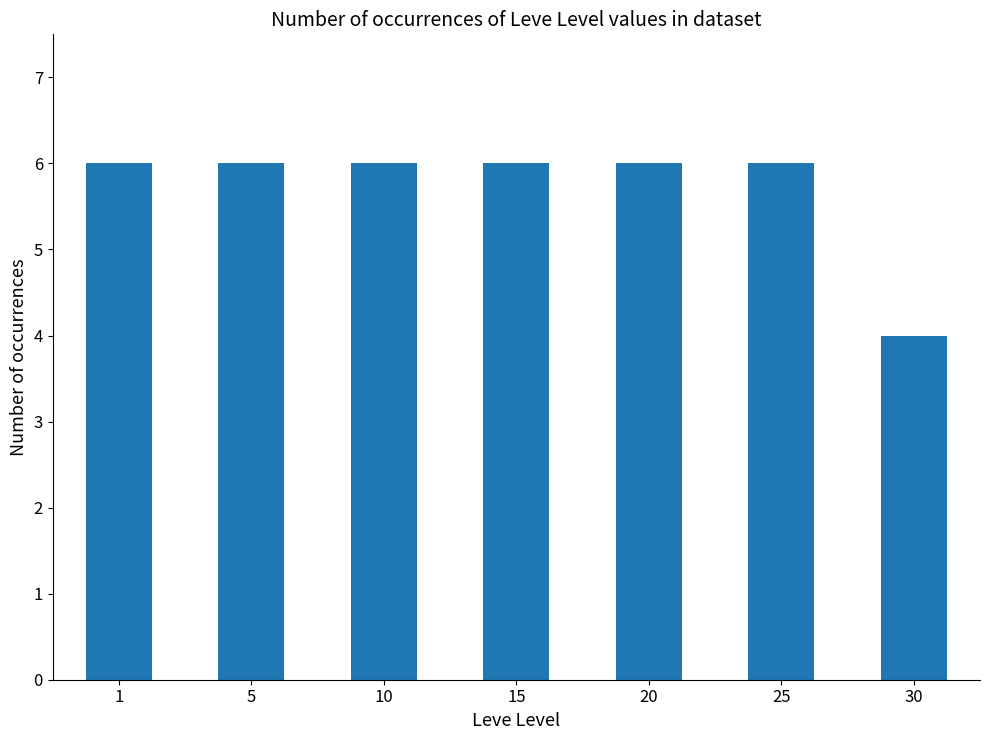

True or false: the data shows 3 at 10.

False